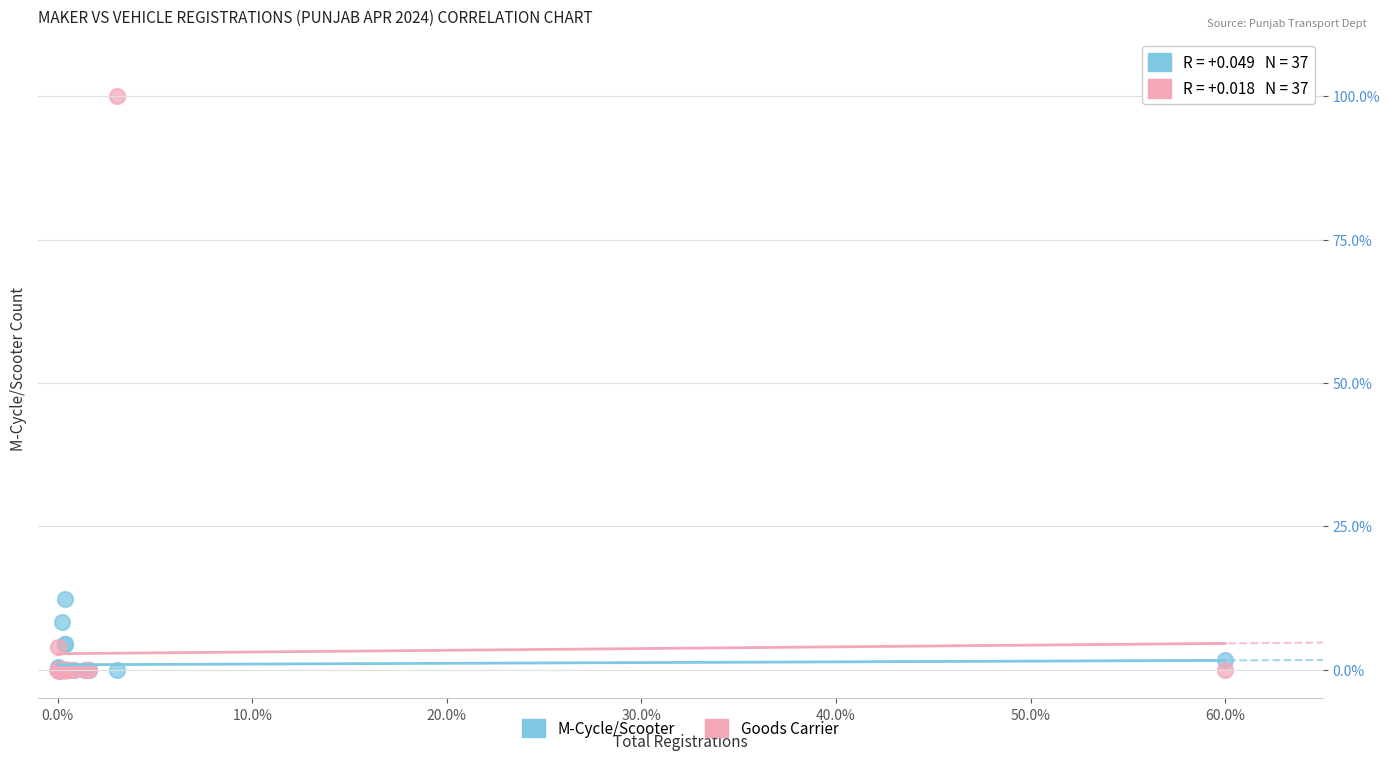

What are all the series names shown in the legend?

M-Cycle/Scooter, Goods Carrier